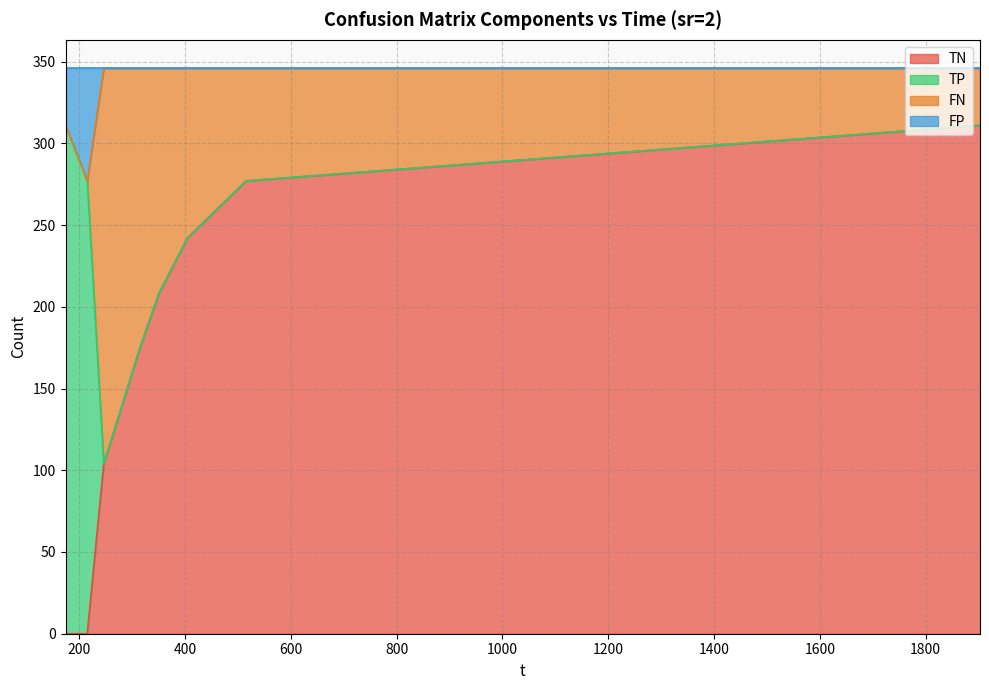

The TN series shows 0 at 173.891. True or false?

True